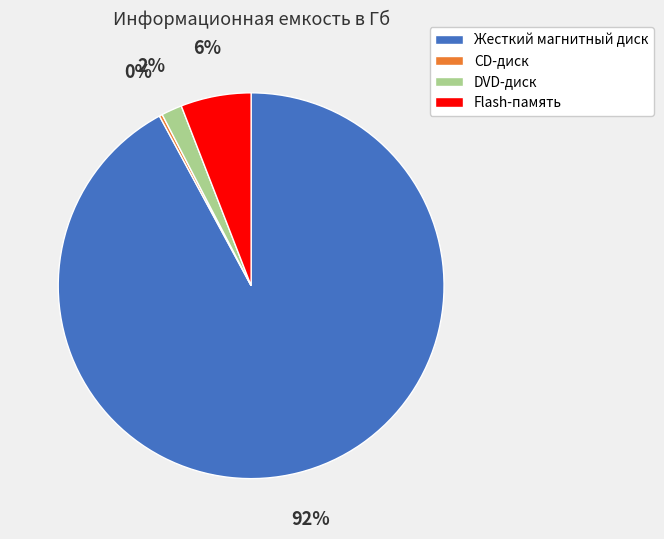

The Flash-память slice represents 1% of the pie. True or false?

False